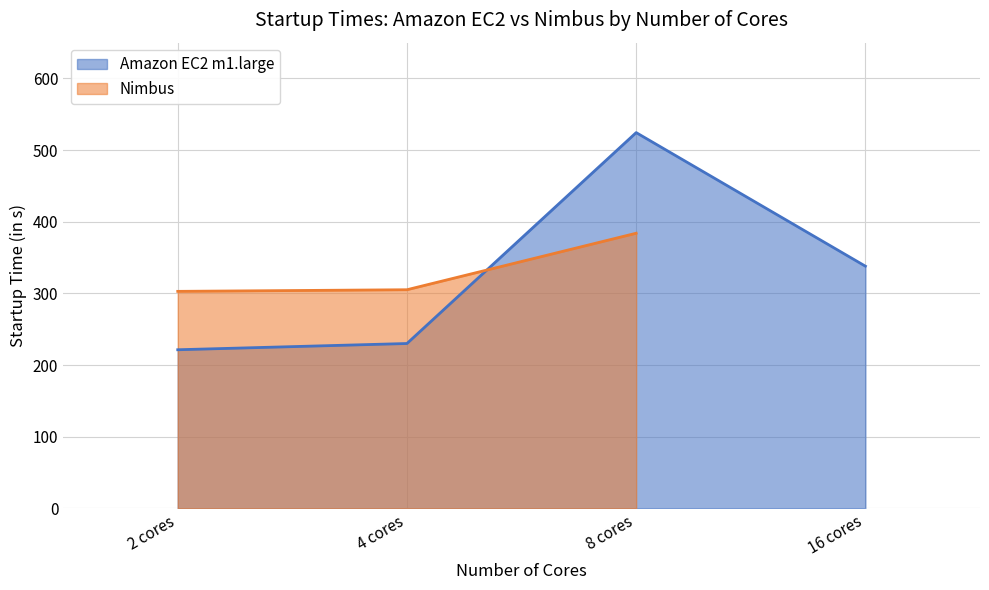

Reading right to left, extract all data points from this chart.

16 cores=338.1	8 cores=524.5	4 cores=230.2	2 cores=221.4